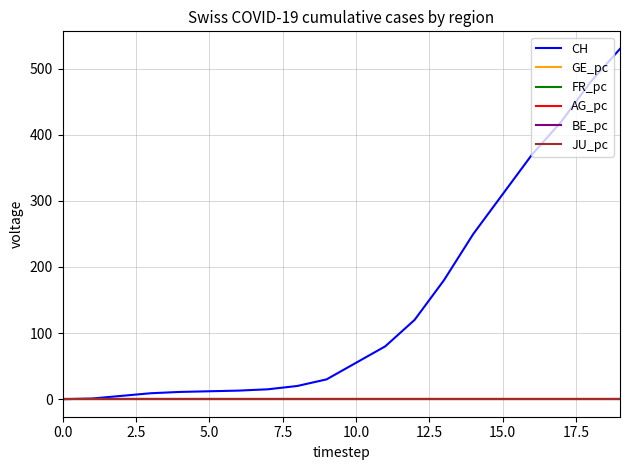

Which series has the largest total across all categories?

CH